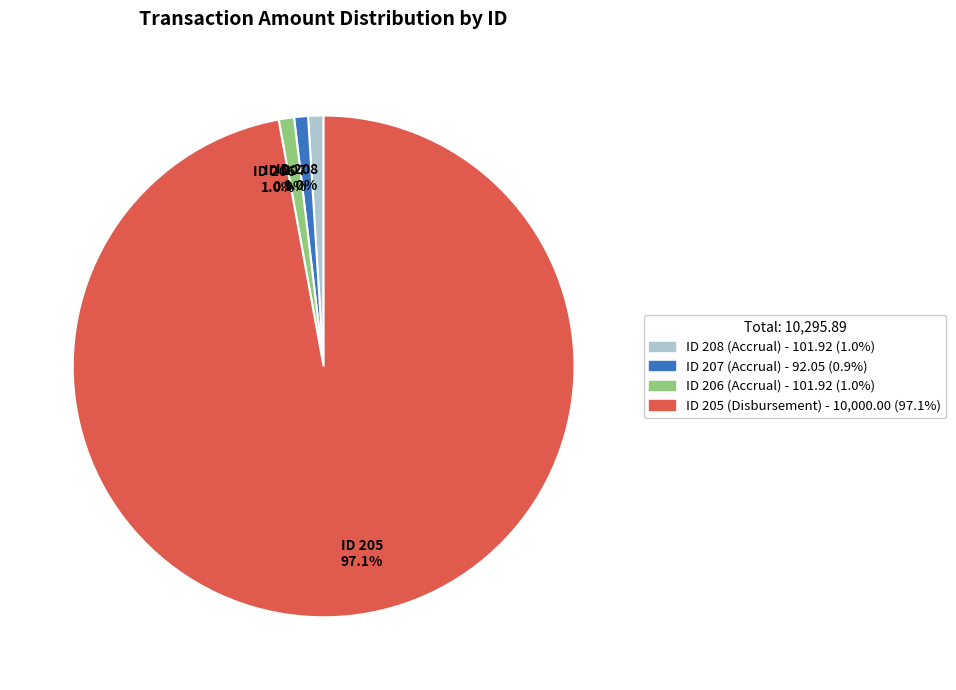

How many segments does this pie chart have?

4